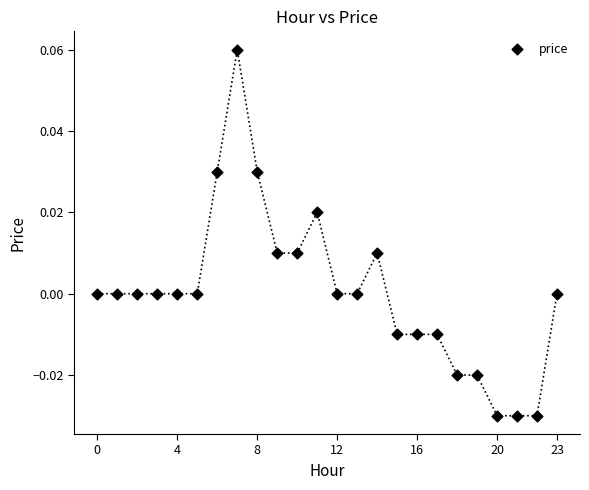

How many points are shown in the scatter plot?

24